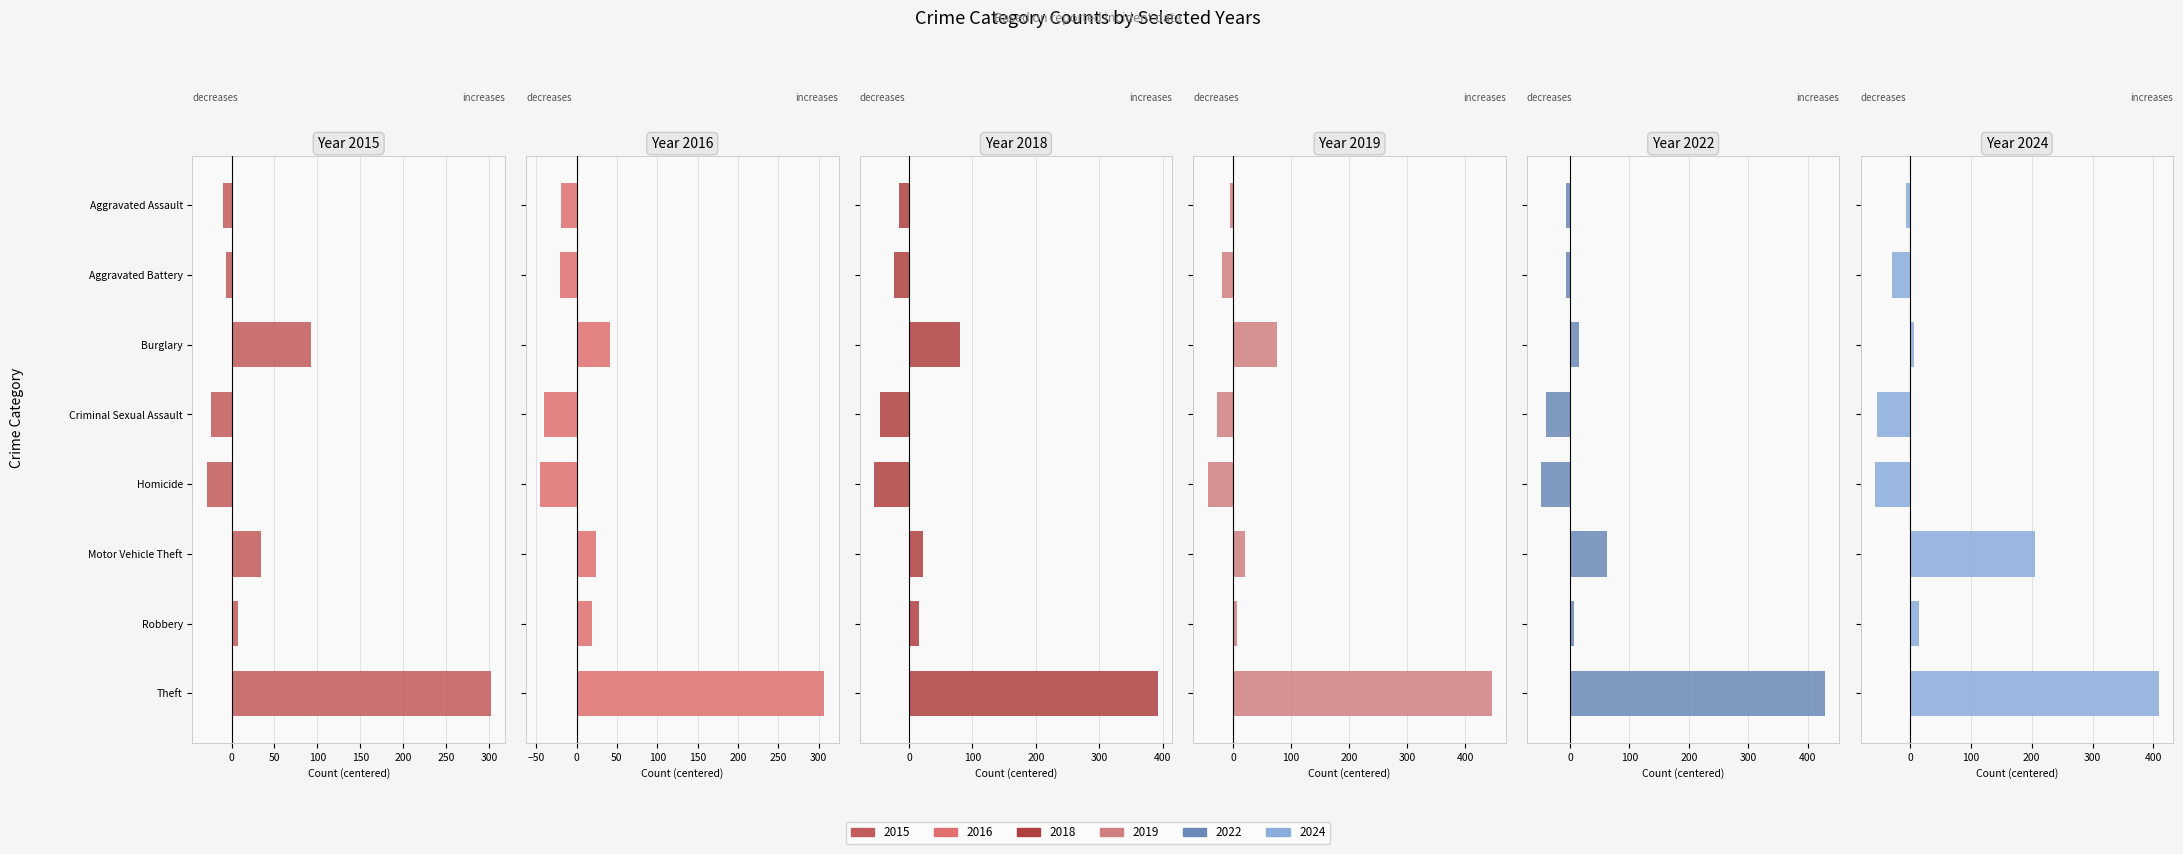

How many positive values does the 2015 series have?

4